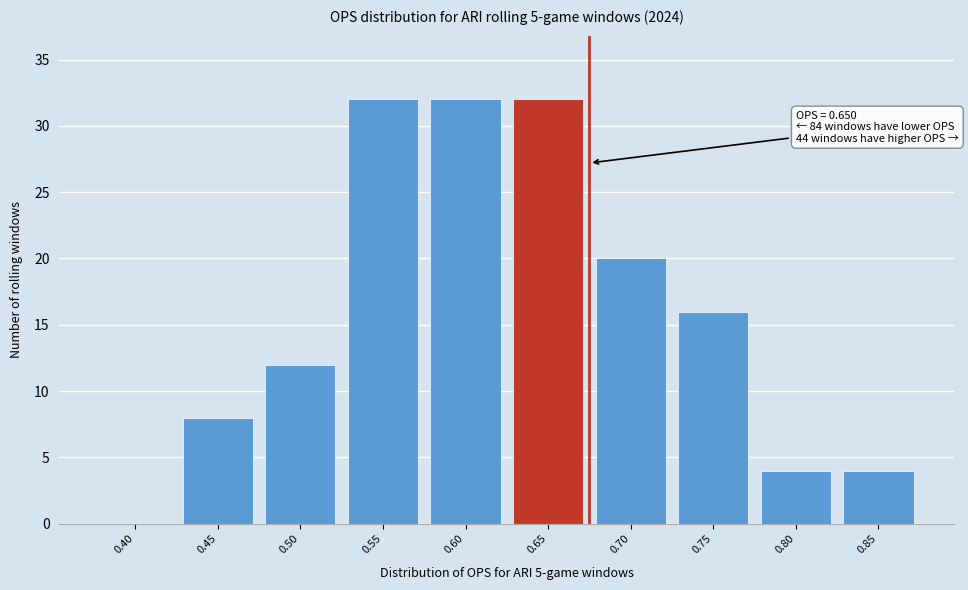

Reading left to right, list all the values displayed in this chart.

0.40=0	0.45=8	0.50=12	0.55=32	0.60=32	0.65=32	0.70=20	0.75=16	0.80=4	0.85=4